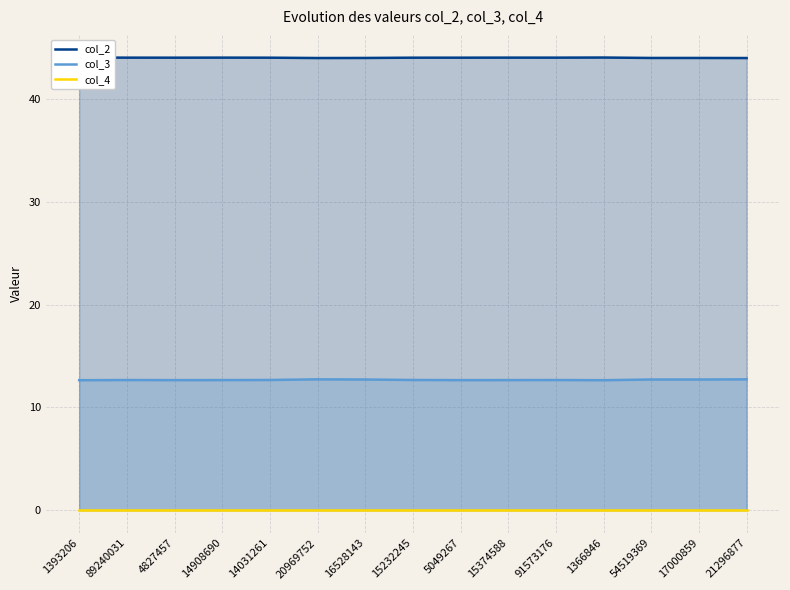

At how many categories does at least one series exceed 35?

15